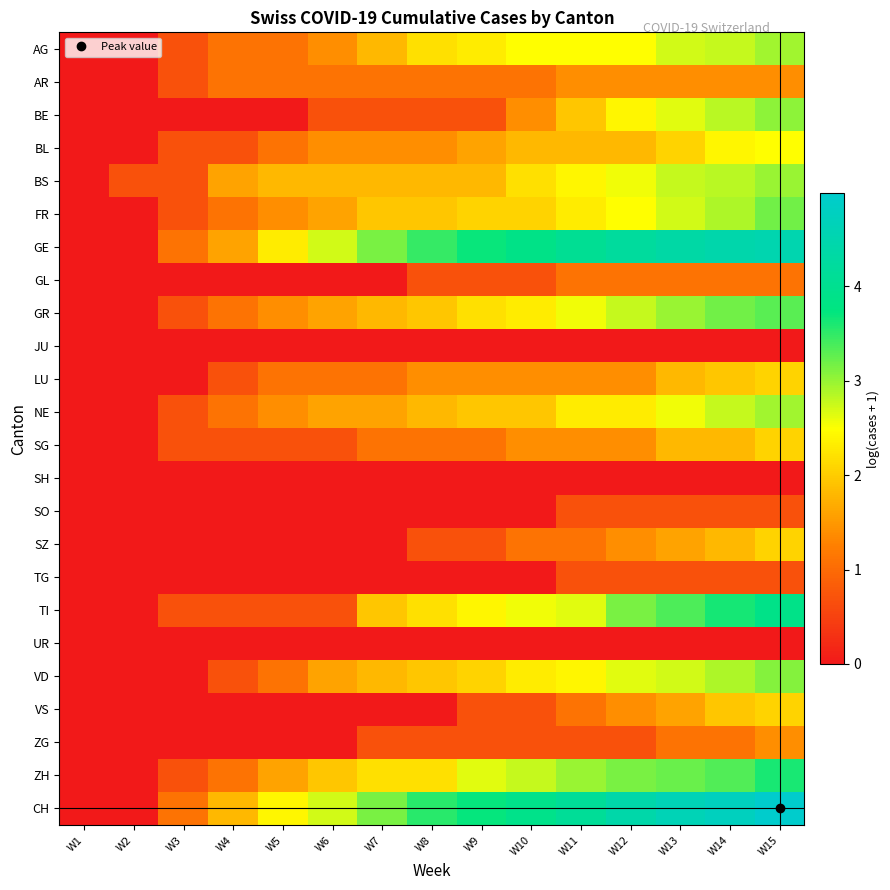

Rank the series at W9 from highest to lowest value.

CH, GE, ZH, TI, AG, GR, FR, VD, NE, BS, BL, LU, AR, SG, BE, GL, SZ, VS, ZG, JU, SH, SO, TG, UR